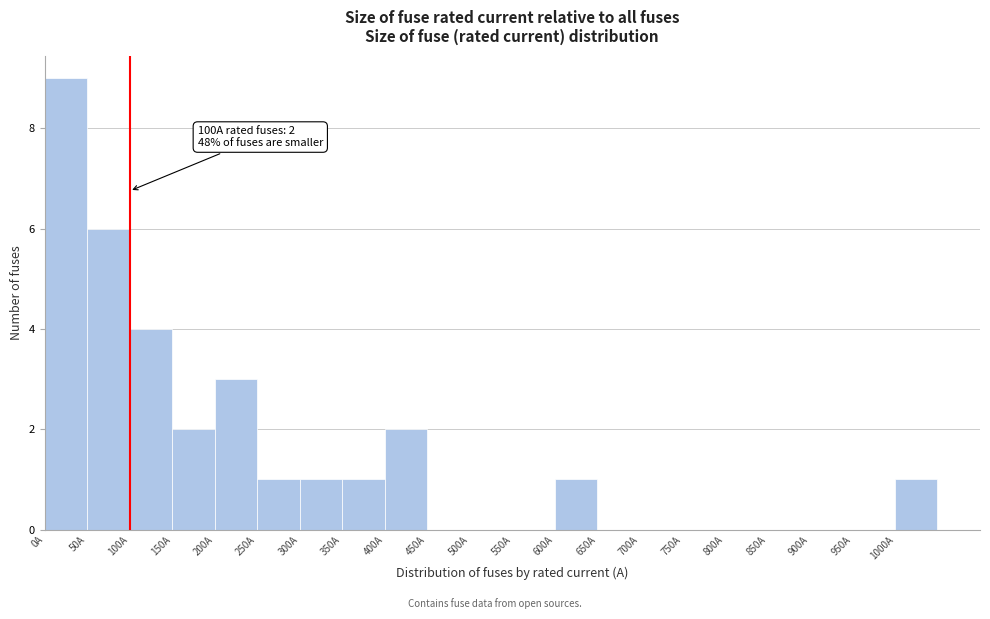

Over which range of the x-axis is the bar tallest?

0 to 50